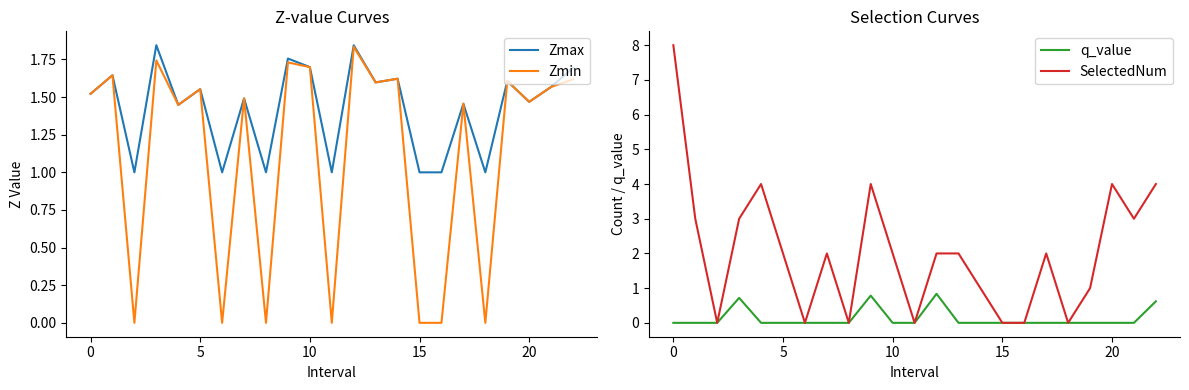

How many categories are shown in the chart?

23